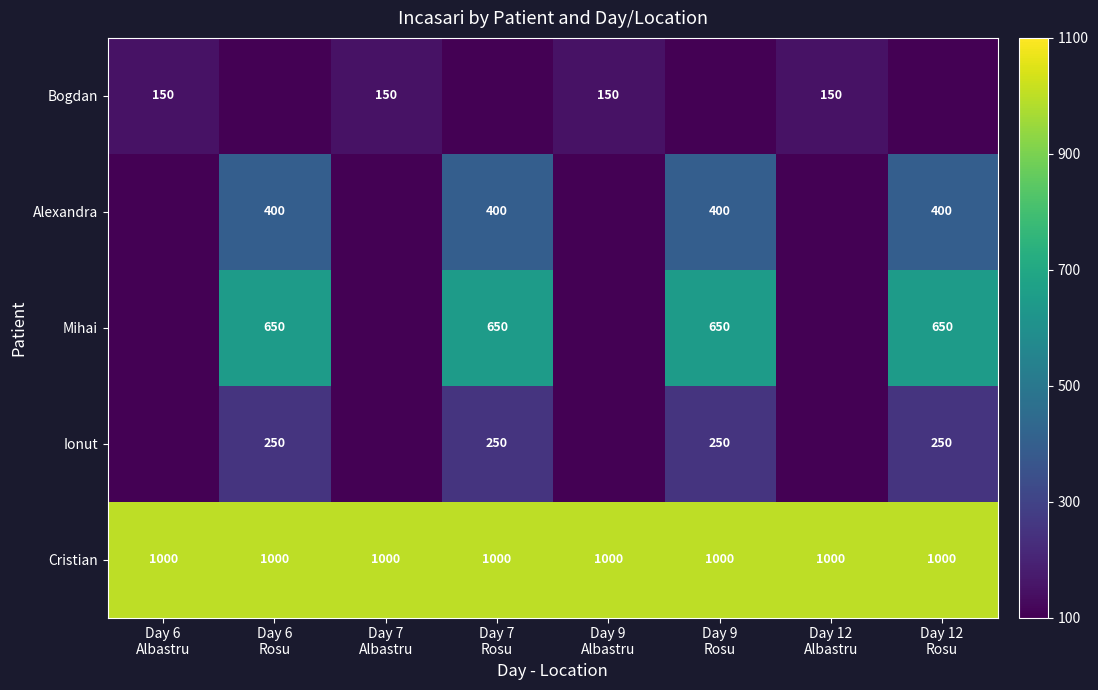

What is the minimum value for Cristian?

1000